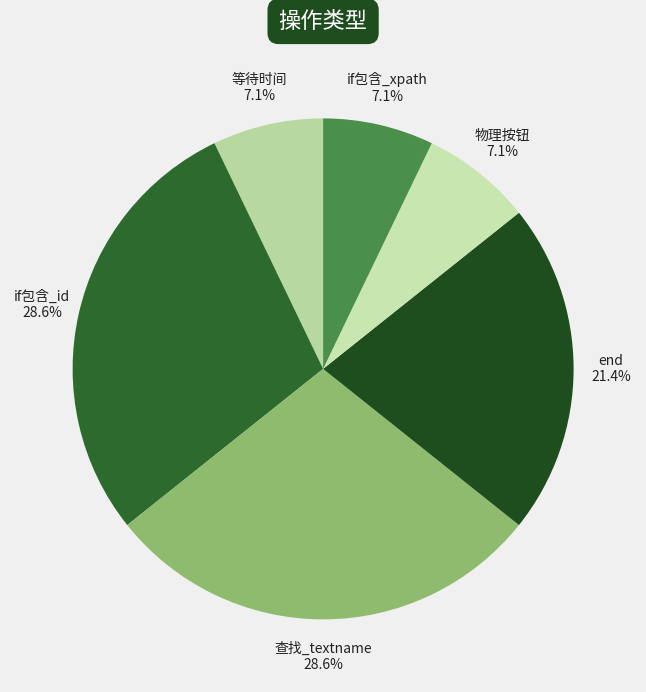

Combined, do if包含_id and 等待时间 account for over 50%?

No